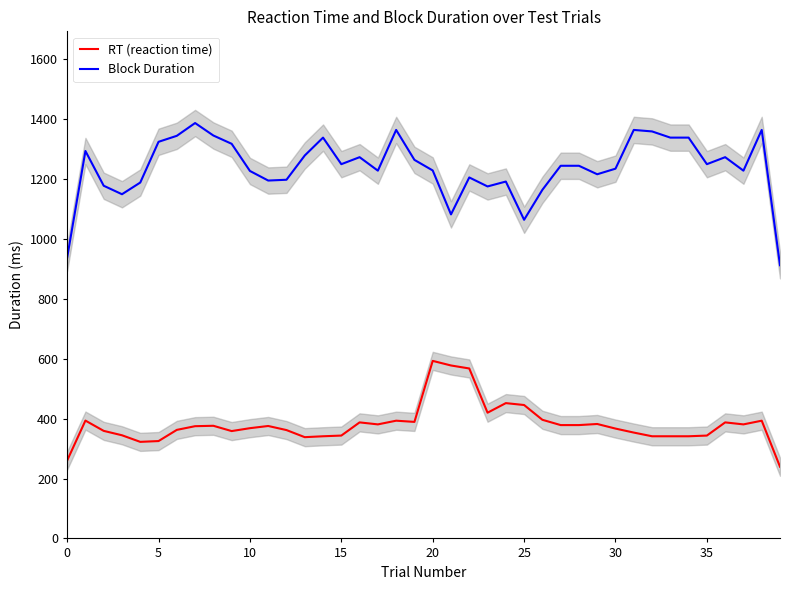

True or false: RT (reaction time) and Block Duration cross at least once.

False